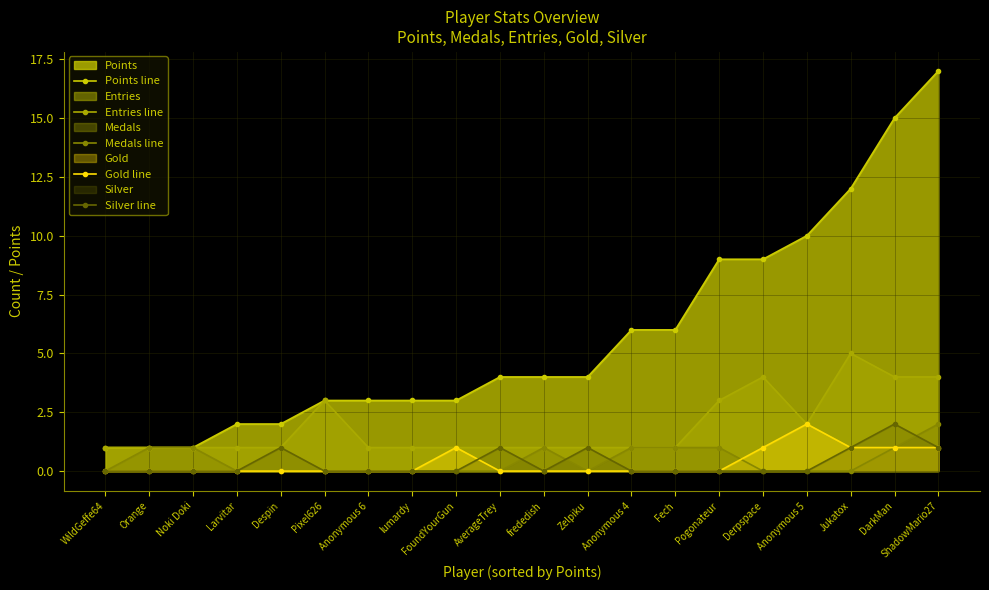

Reading left to right, extract all data points from this chart.

Points line: 1	1	1	2	2	3	3	3	3	4	4	4	6	6	9	9	10	12	15	17
Entries line: 1	1	1	1	1	3	1	1	1	1	1	1	1	1	3	4	2	5	4	4
Medals line: 0	1	1	0	0	0	0	0	0	0	1	0	1	1	1	0	0	0	1	2
Gold line: 0	0	0	0	0	0	0	0	1	0	0	0	0	0	0	1	2	1	1	1
Silver line: 0	0	0	0	1	0	0	0	0	1	0	1	0	0	0	0	0	1	2	1